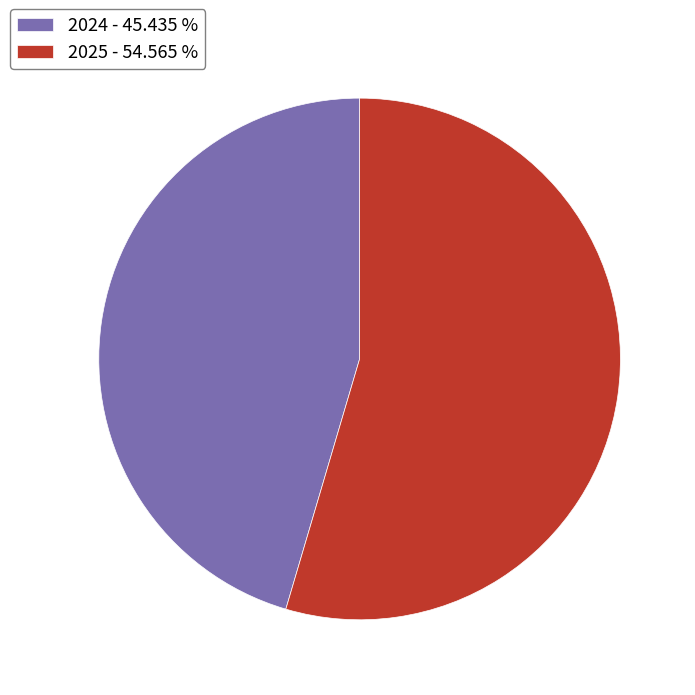

How many segments does this pie chart have?

2